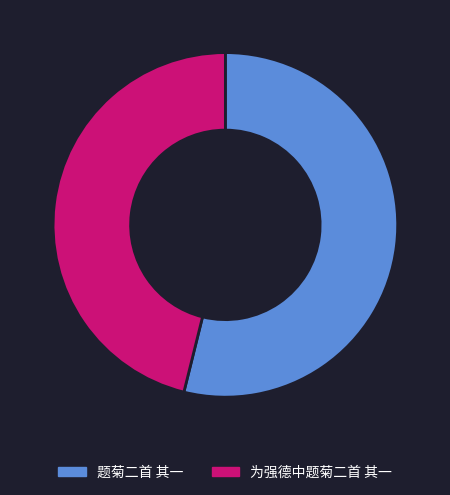

Count the number of slices in the pie.

2